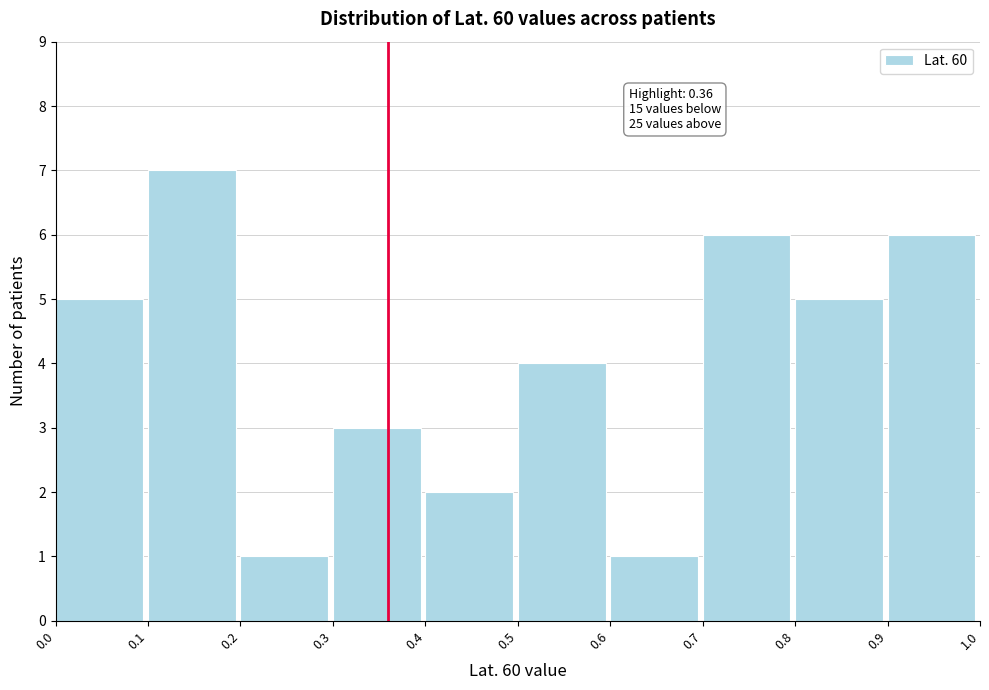

Which range on the x-axis has the tallest bar?

0.1 to 0.2